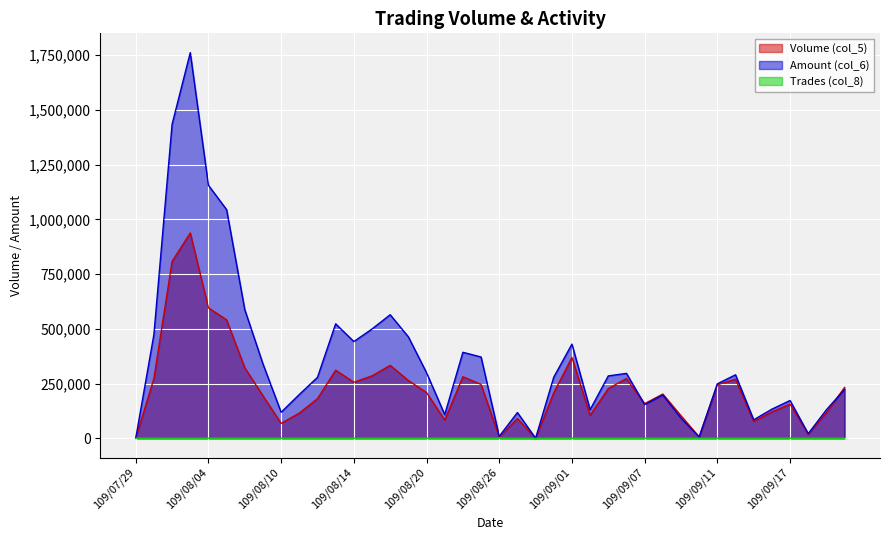

After their last crossing, which series has the higher values: Amount (col_6) or Volume (col_5)?

Volume (col_5)